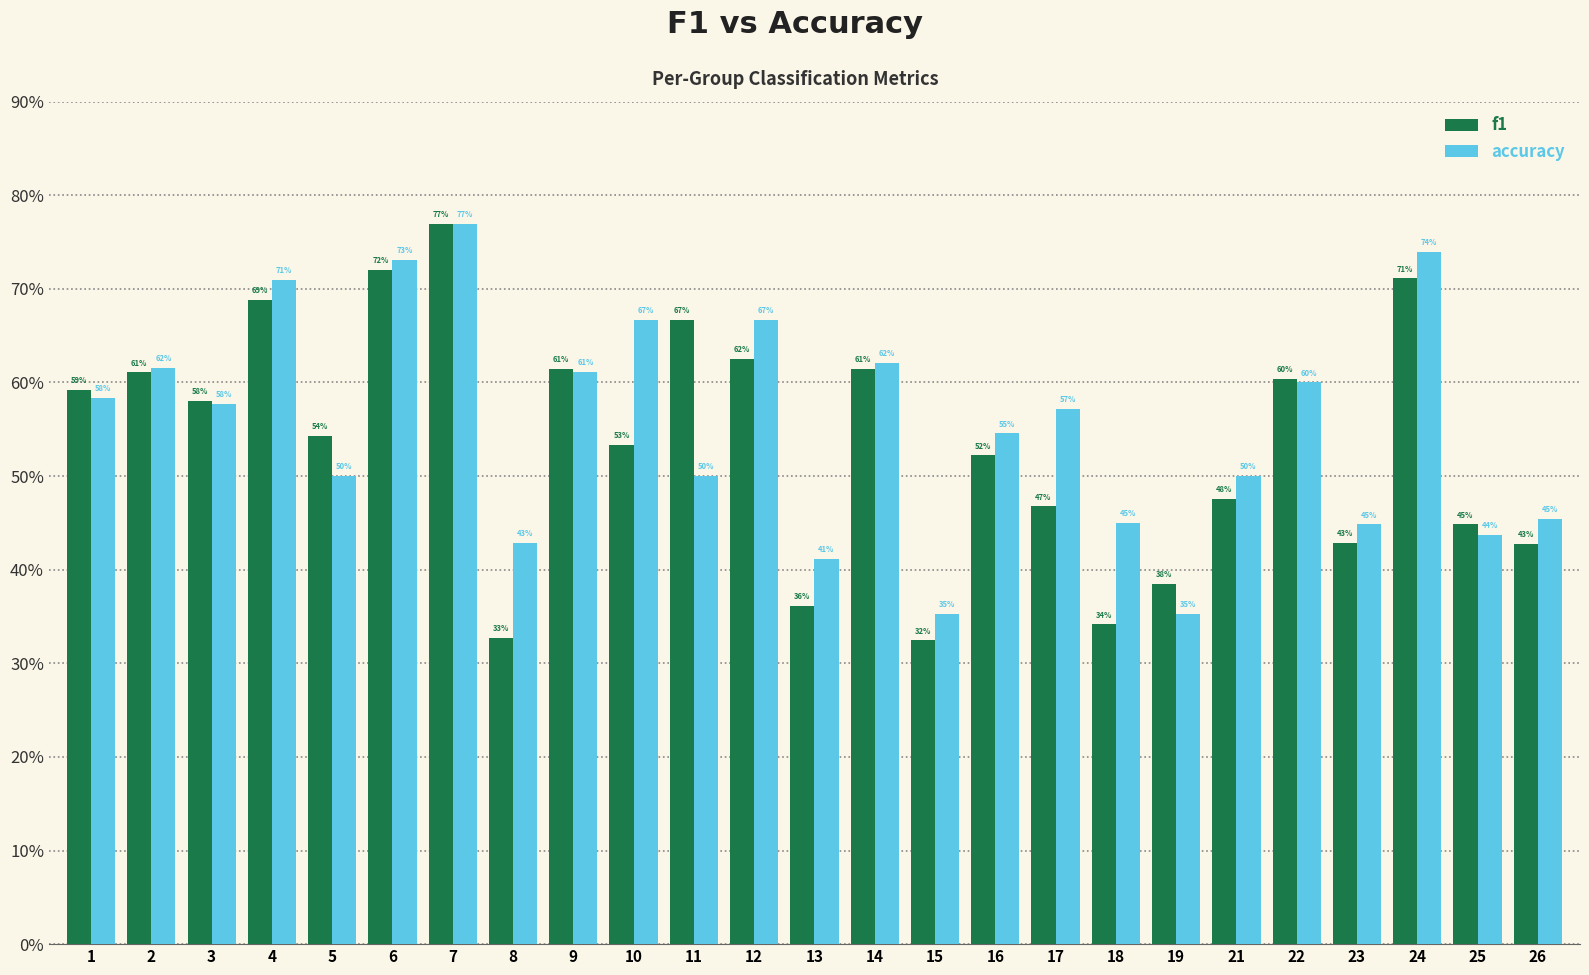

List the series in order of their peak value, highest first.

f1, accuracy